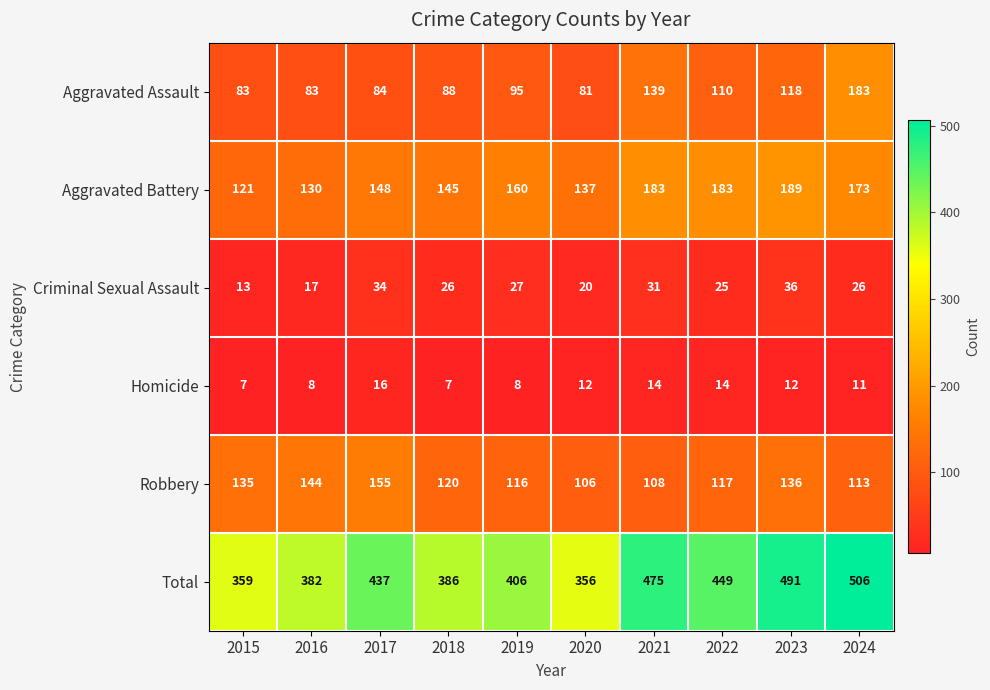

Which series has the largest total across all categories?

Total